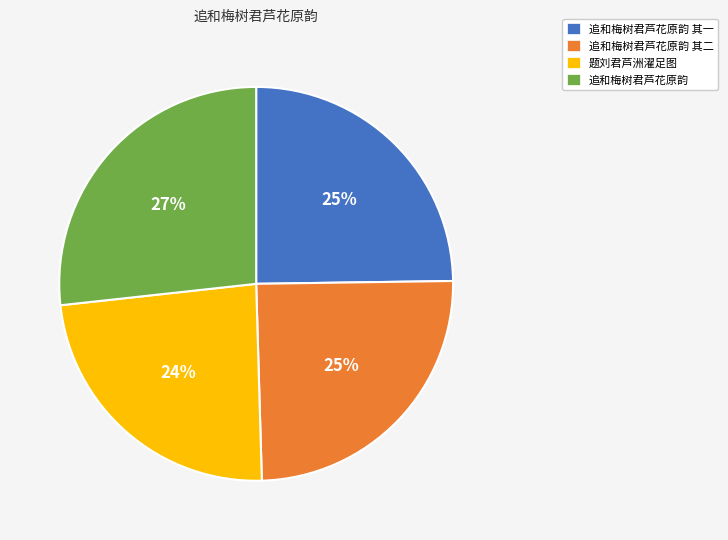

To the nearest percent, what is the difference between the largest and smallest slice percentages?

3%